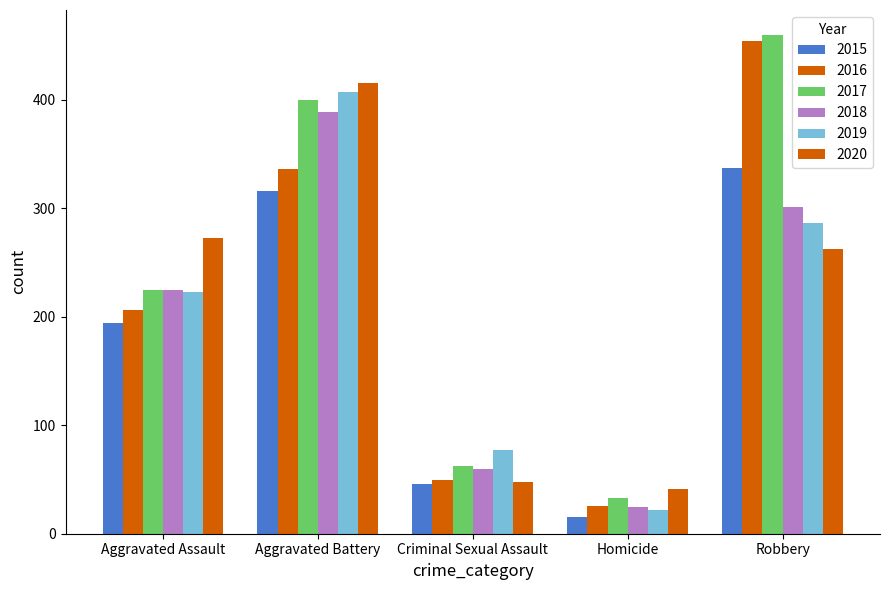

What is the maximum value shown in the chart?

460